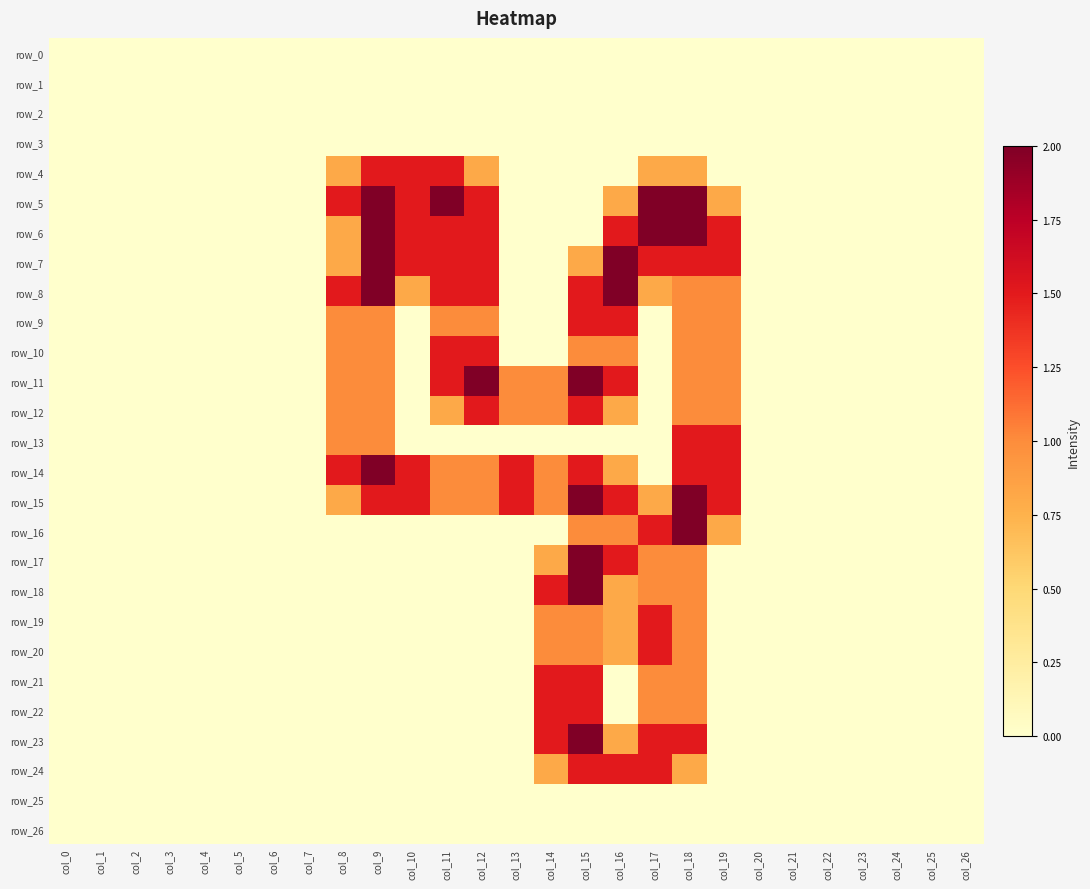

True or false: row_18 has a value of 0.0 at col_19.

True